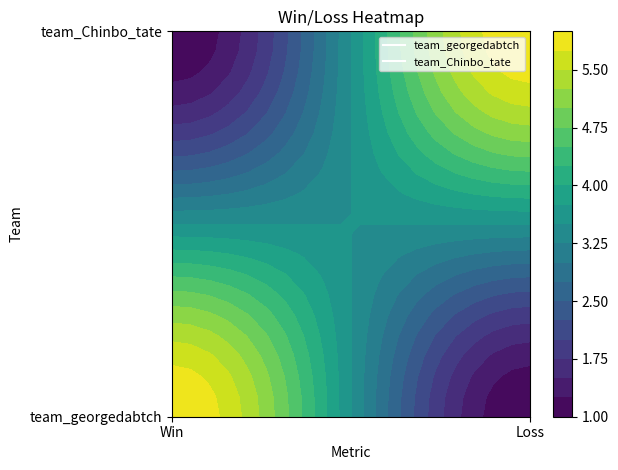

Reading right to left, list all the values displayed in this chart.

team_georgedabtch: Loss=1	Win=6
team_Chinbo_tate: Loss=6	Win=1